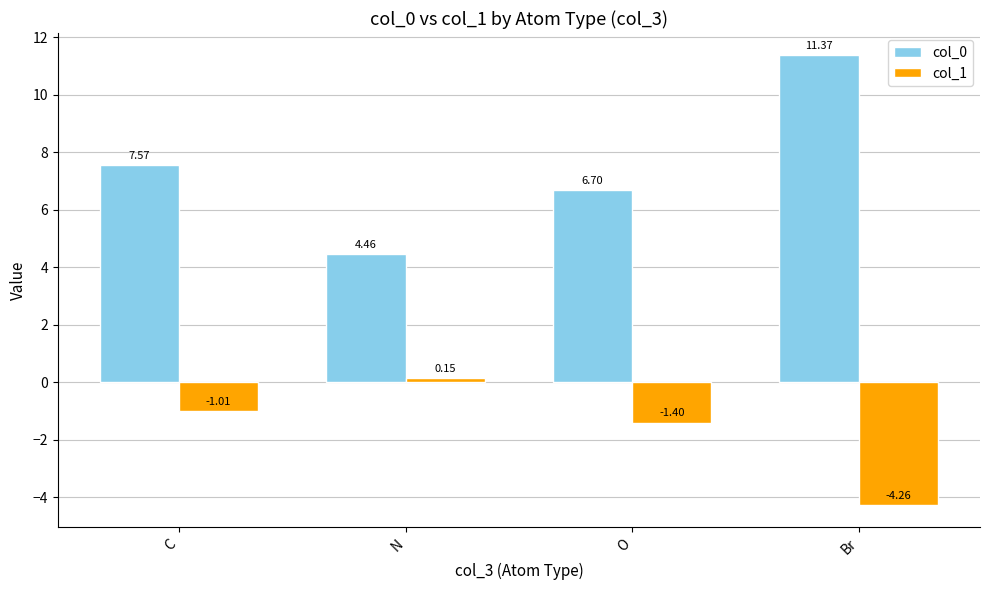

What is the sum of all col_1 values?

-6.5